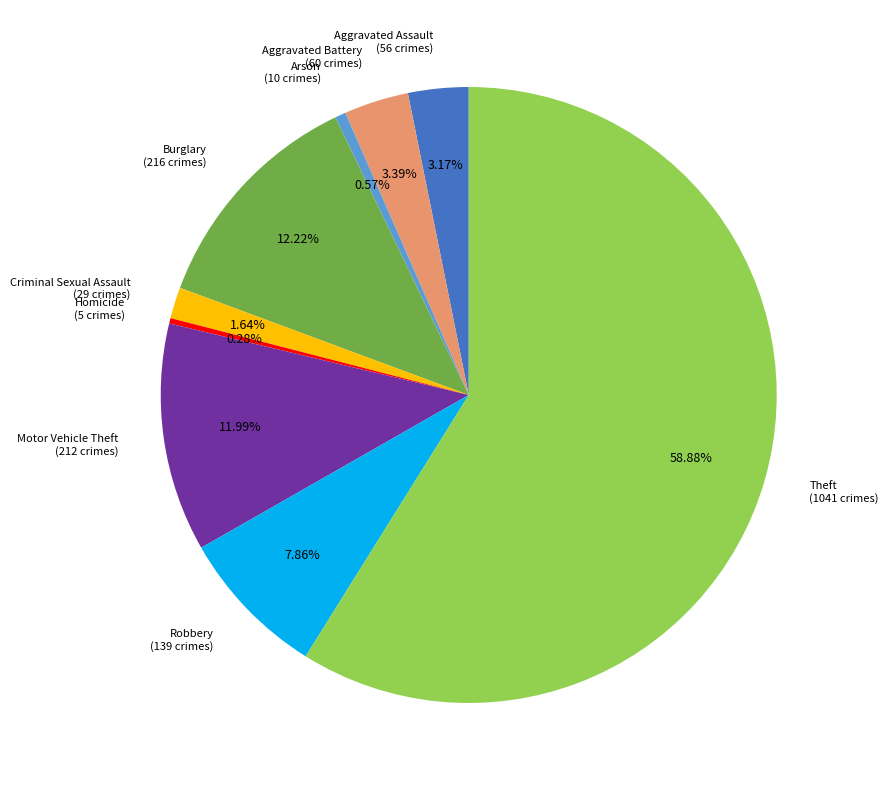

True or false: Homicide accounts for 0% of the total.

True